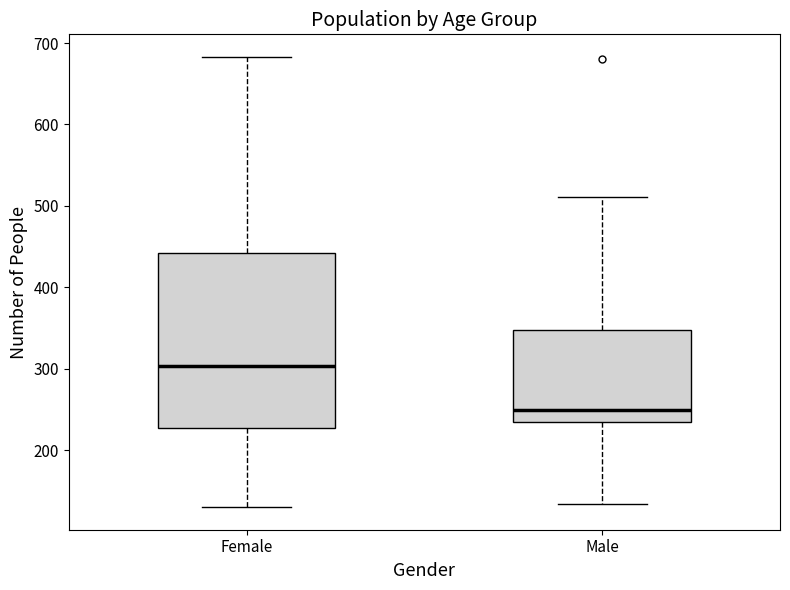

Reading left to right, transcribe this box plot: for each box, give where its median line is, the range the box spans, and where its two whiskers end, as read against the y-axis. The values are not printed on the chart, so give them approximately, as read against the axis.

Female: median 300, box 230 to 440, whiskers 130 to 680
Male: median 250, box 240 to 350, whiskers 130 to 510